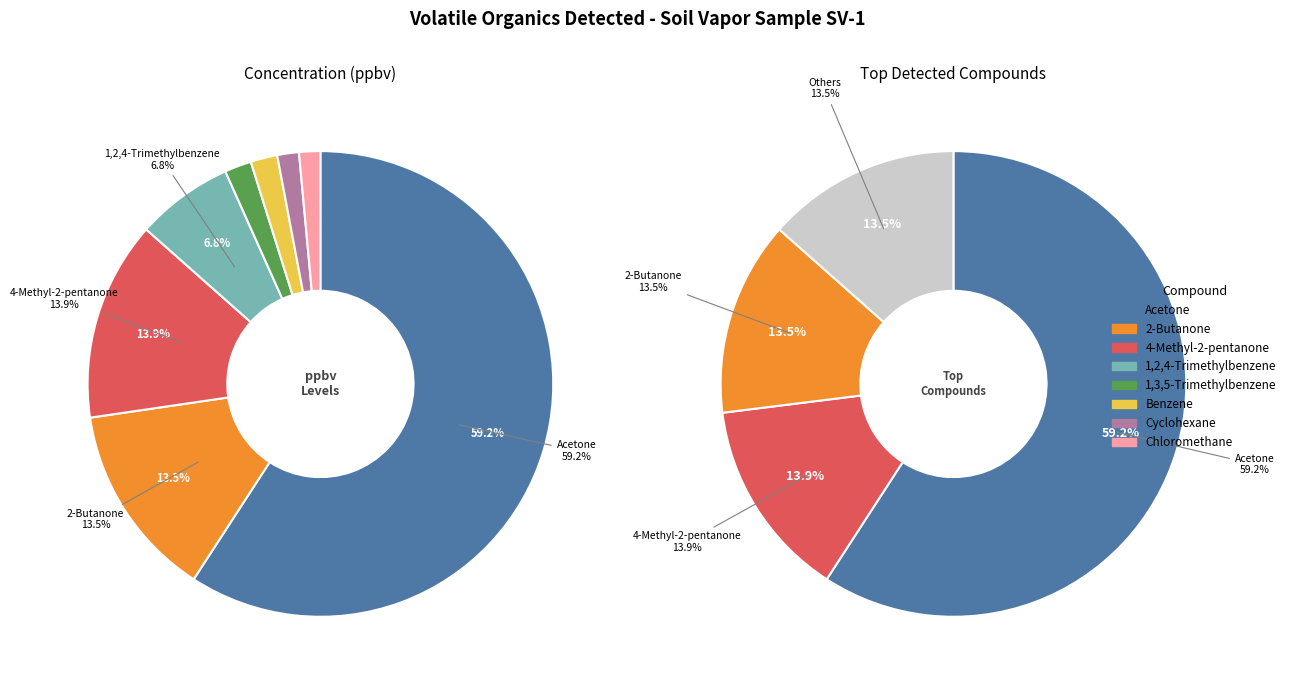

What is the smallest slice in the pie chart?

Chloromethane